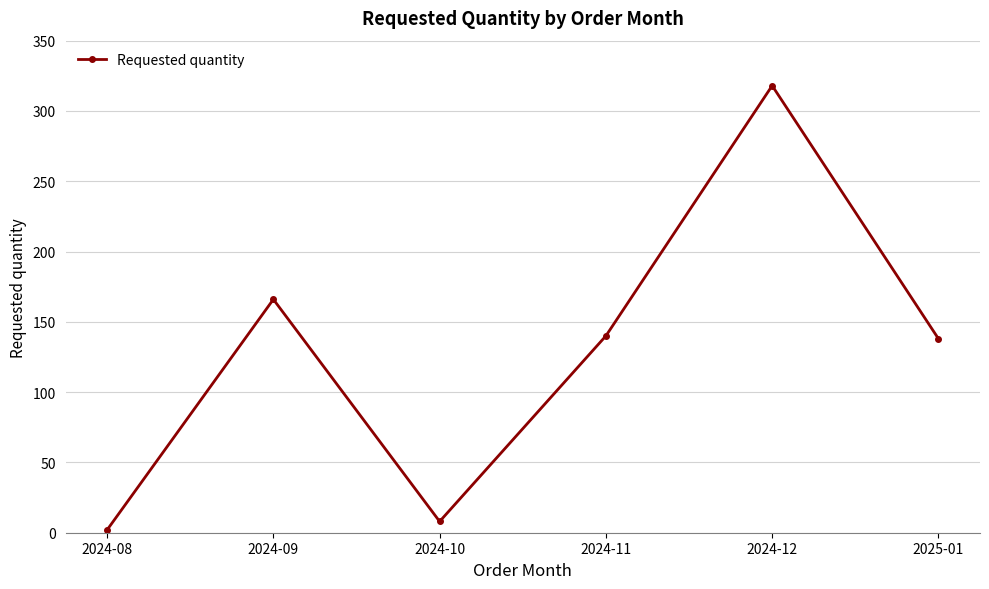

True or false: the data shows 194 at 2024-11.

False